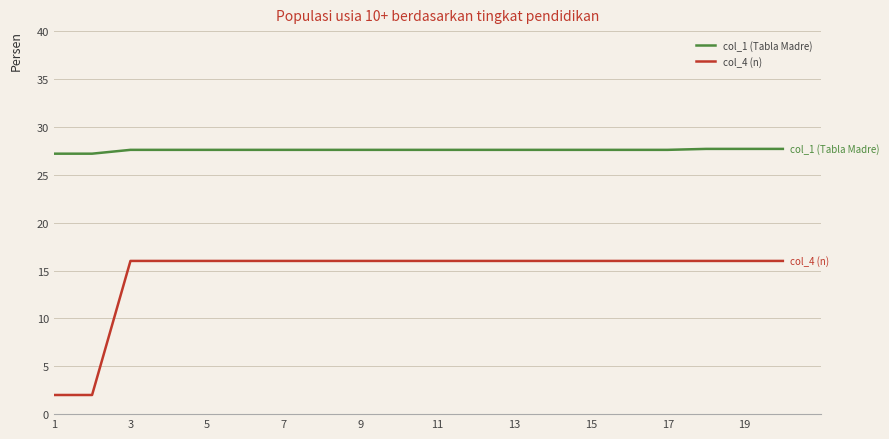

What is the greatest value displayed?

27.7